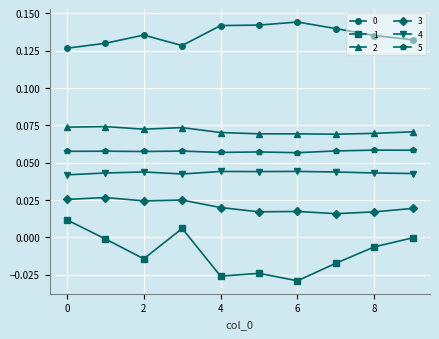

True or false: 0 has more than 0 interior local peaks.

True